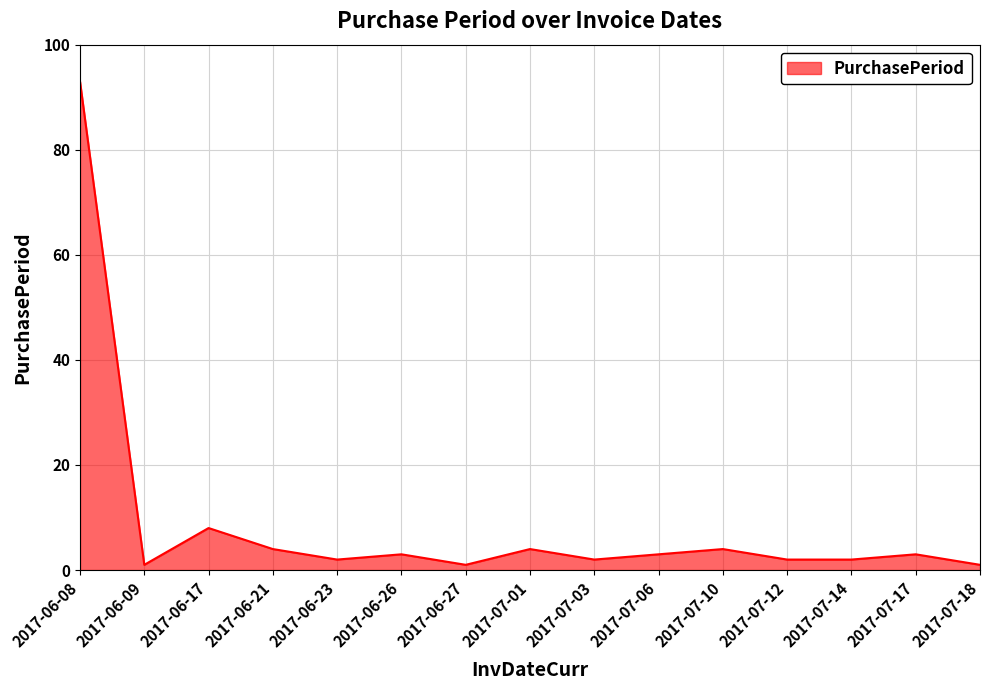

Reading right to left, what are all the values shown in this chart?

2017-07-18=1	2017-07-17=3	2017-07-14=2	2017-07-12=2	2017-07-10=4	2017-07-06=3	2017-07-03=2	2017-07-01=4	2017-06-27=1	2017-06-26=3	2017-06-23=2	2017-06-21=4	2017-06-17=8	2017-06-09=1	2017-06-08=93